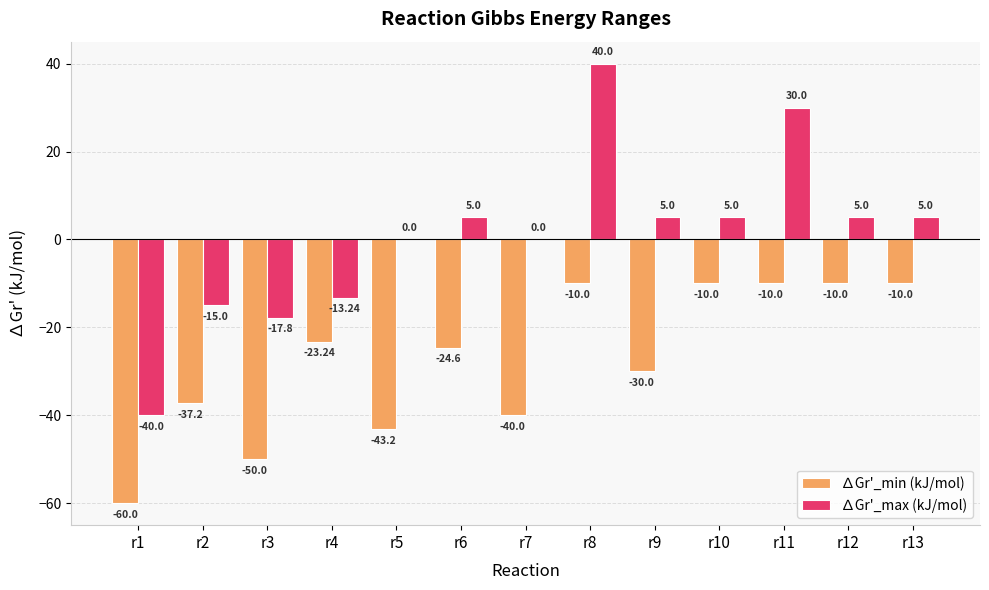

At which category is the sum across all series the highest?

r8